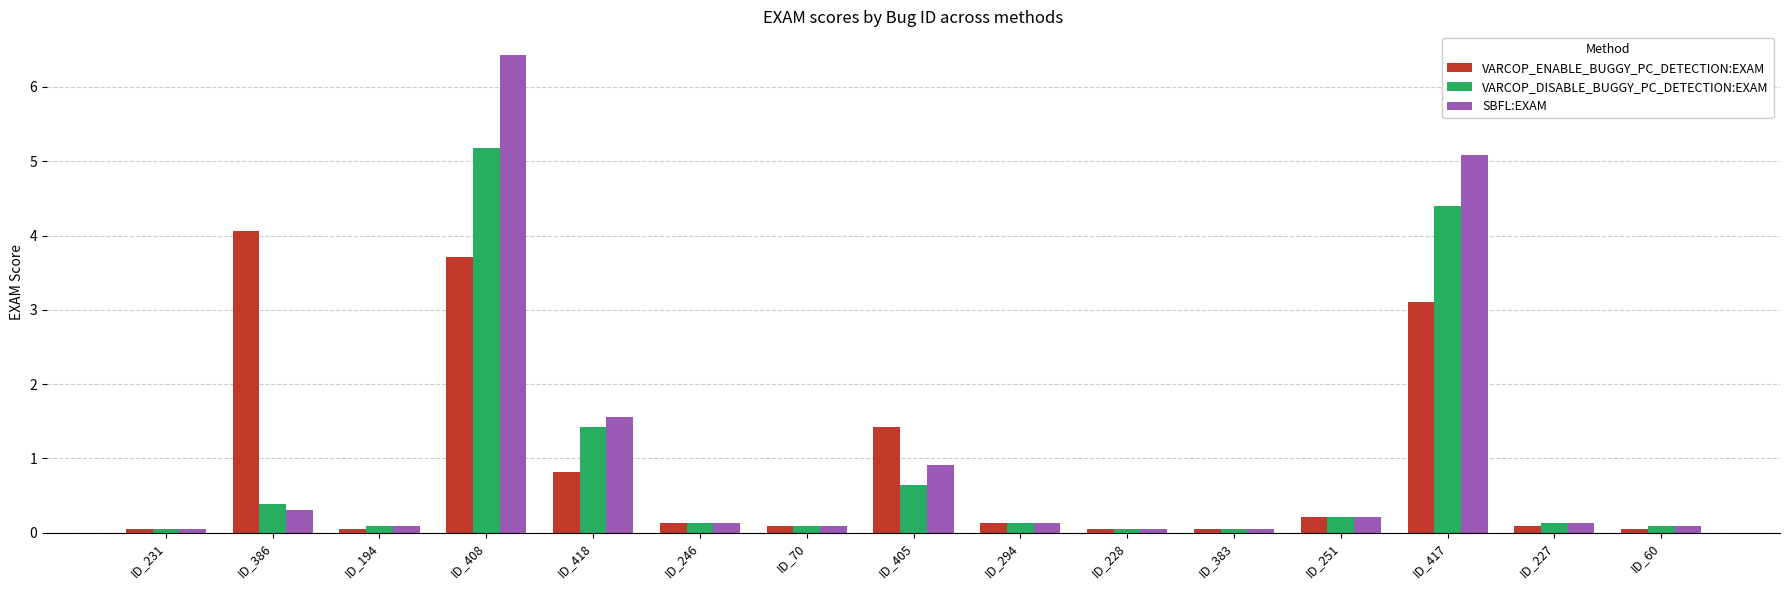

What is the value of the VARCOP_ENABLE_BUGGY_PC_DETECTION:EXAM bar at the 9th from the left?

0.1